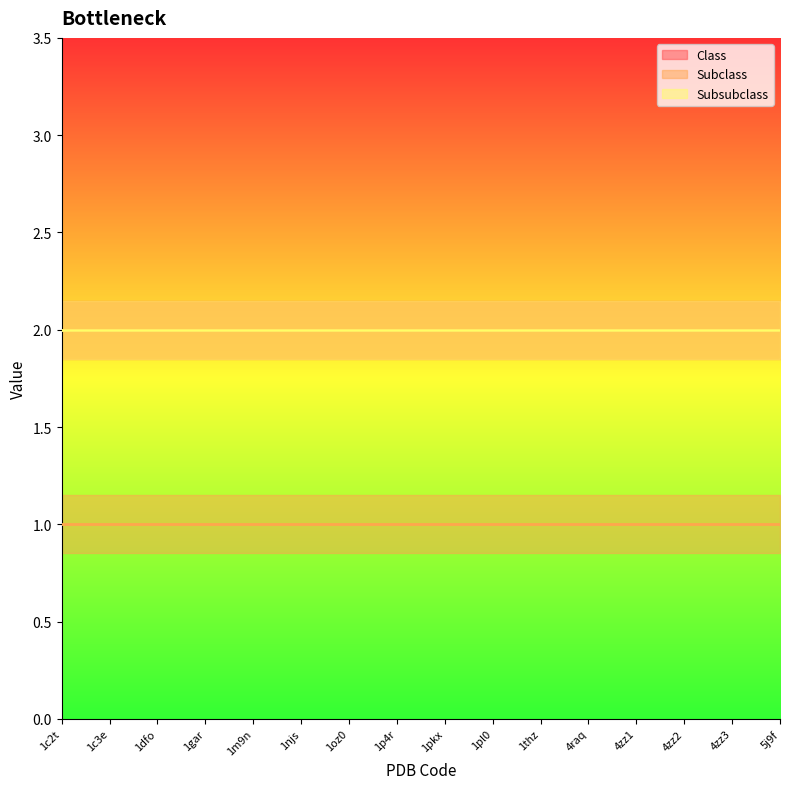

At how many categories does at least one series exceed 1?

16